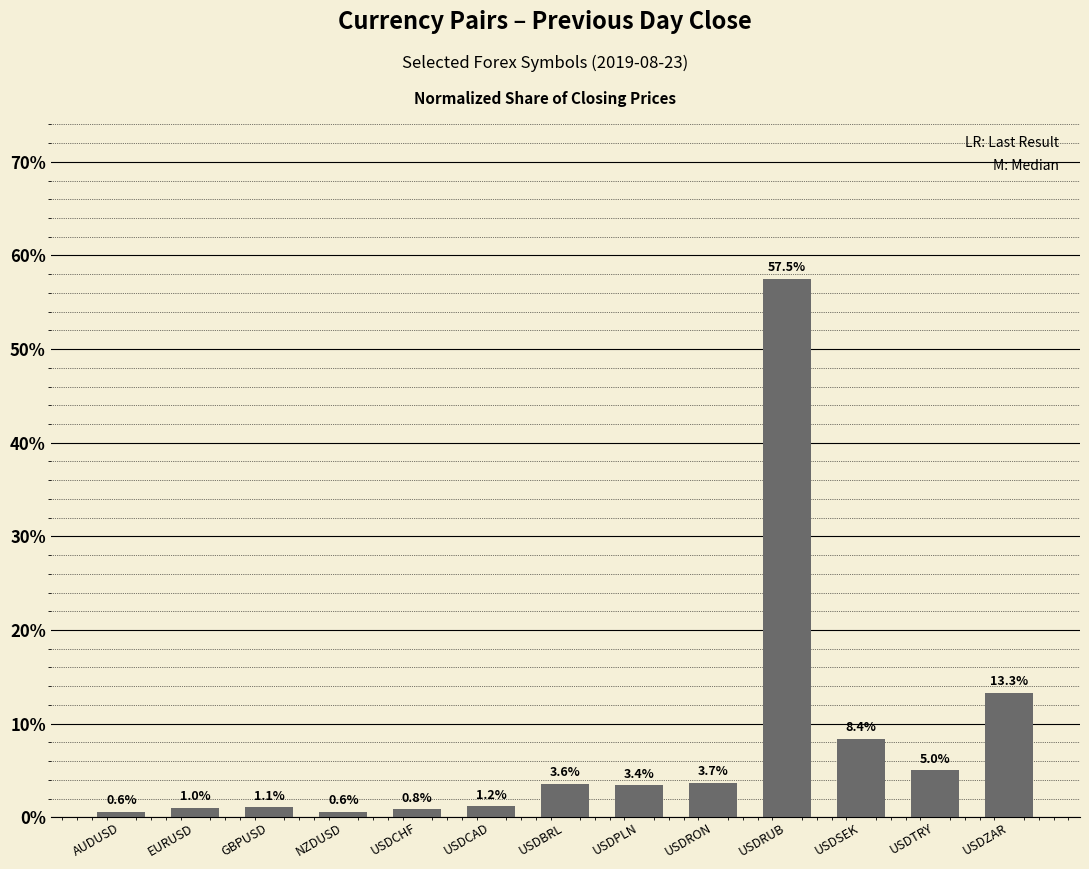

Which has a higher value, USDCHF or USDZAR?

USDZAR